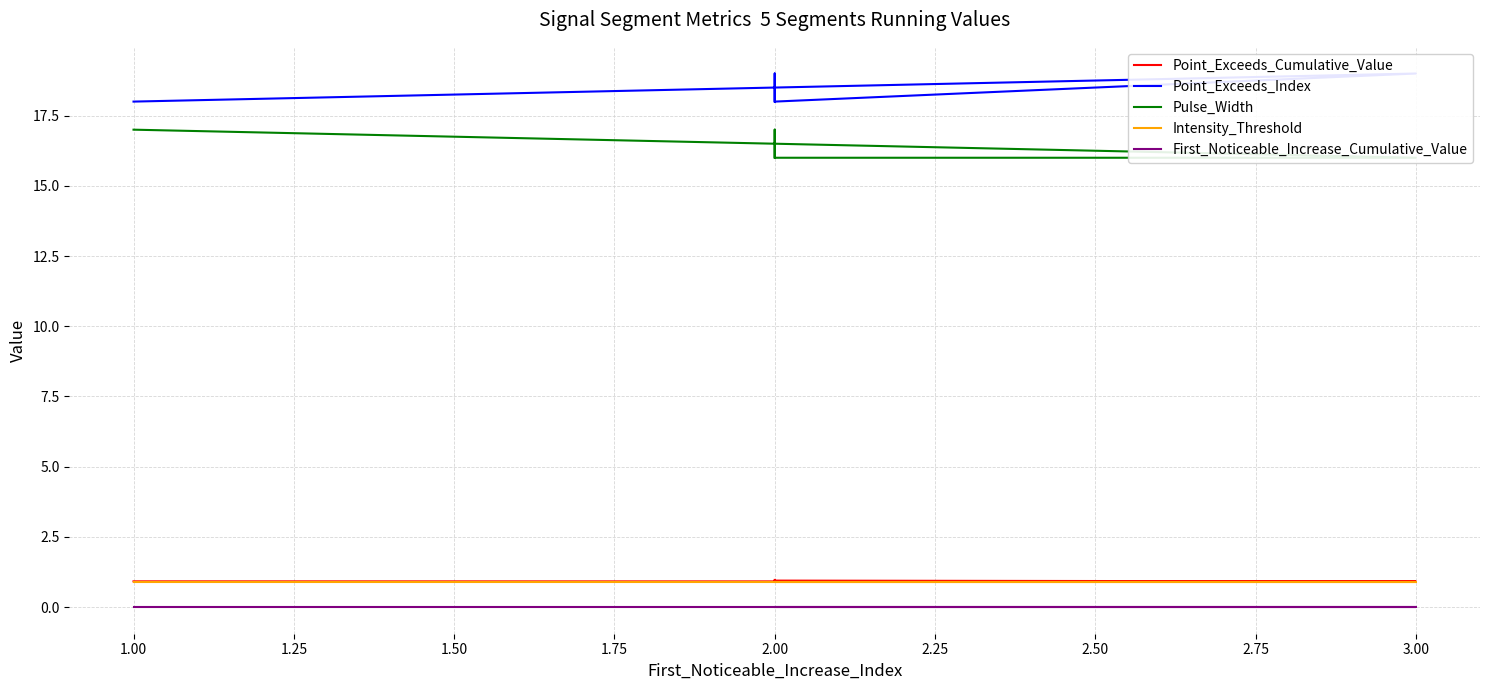

The value of Pulse_Width at 2.00 is 17.0. True or false?

True